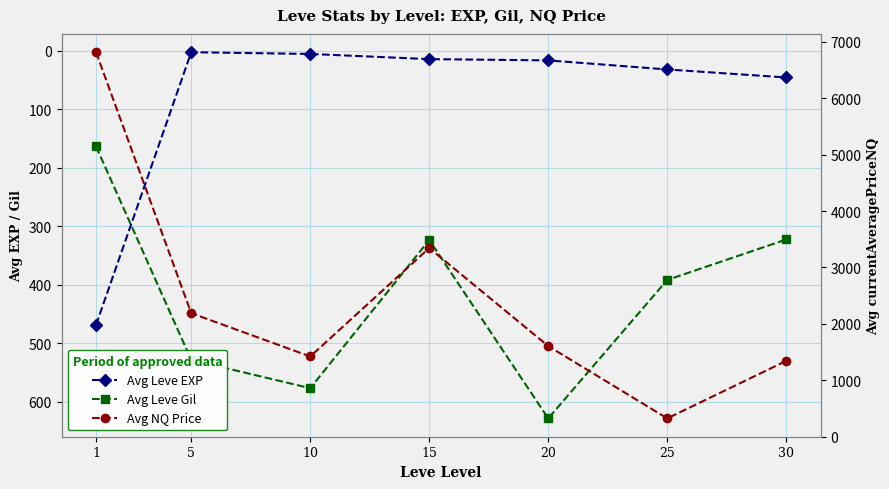

At which category does Avg Leve EXP reach its first local valley?

5